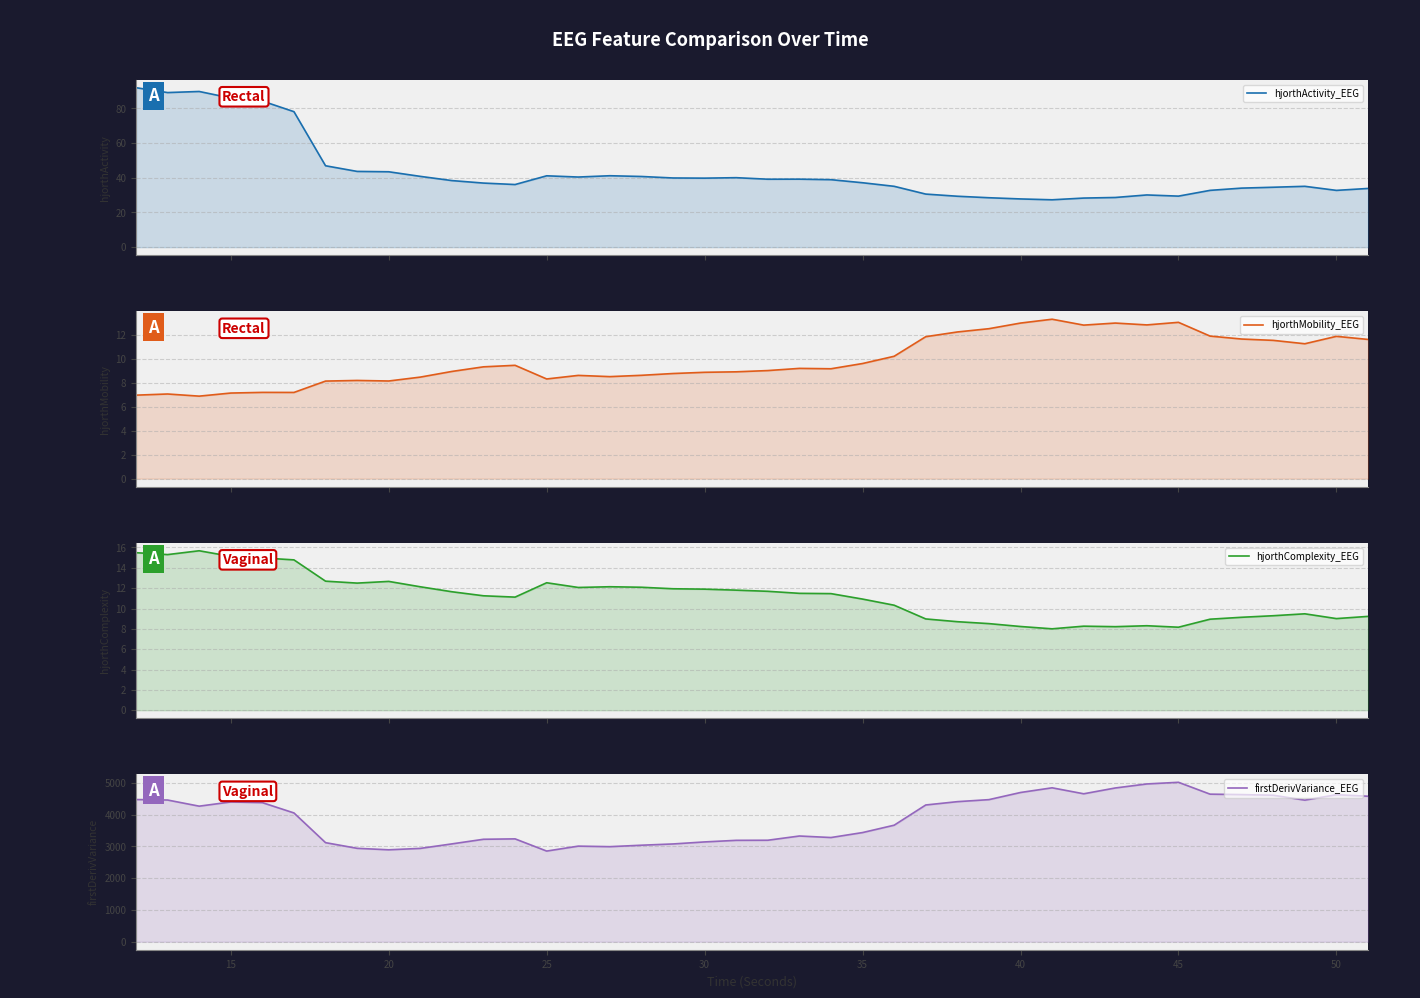

List the series in order of their peak value, highest first.

firstDerivVariance_EEG, hjorthActivity_EEG, hjorthComplexity_EEG, hjorthMobility_EEG